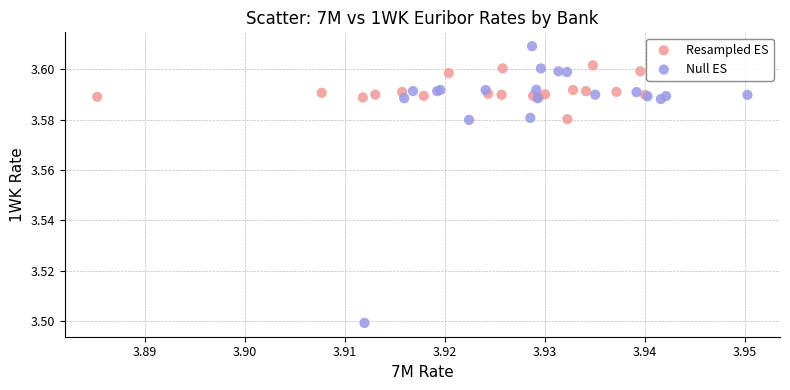

Which series has the largest Y range (max minus min)?

Null ES